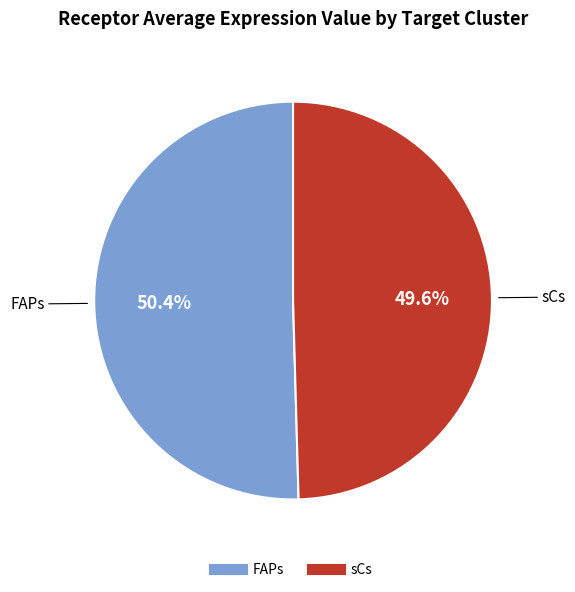

Between FAPs and sCs, which is larger?

FAPs